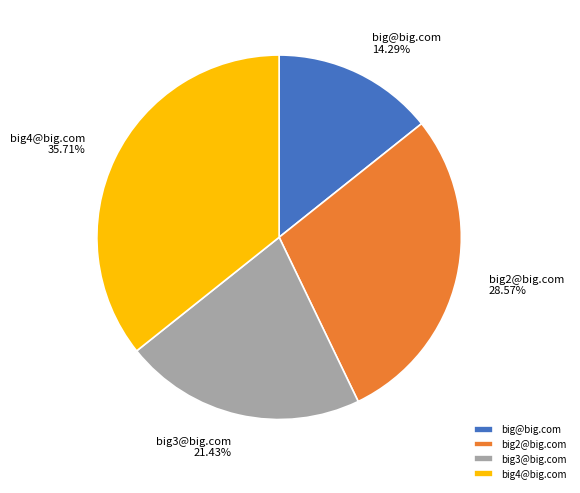

What is the largest slice in the pie chart?

big4@big.com